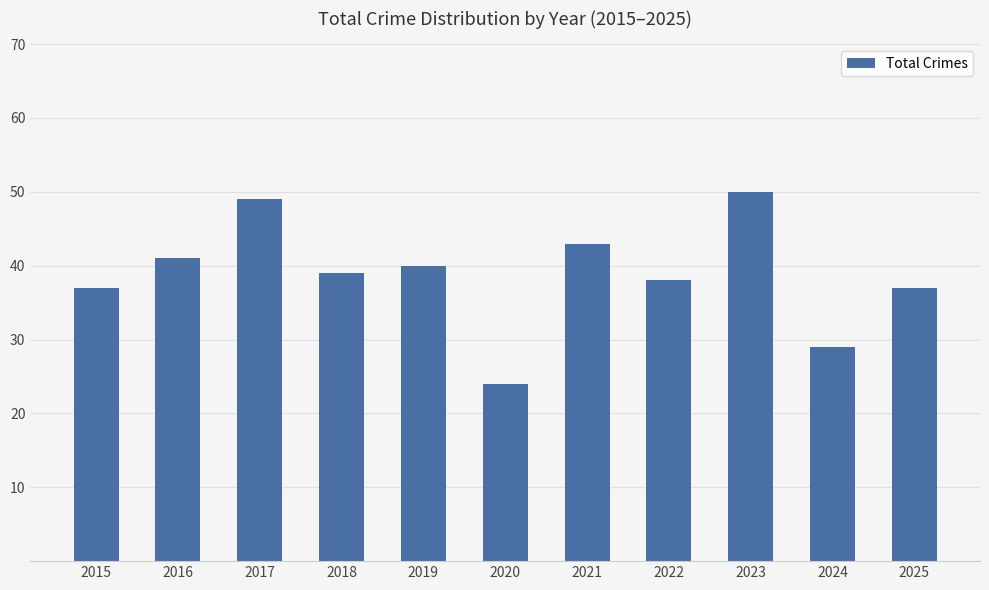

What is the ratio of the value at 2019 to the value at 2023?

0.8